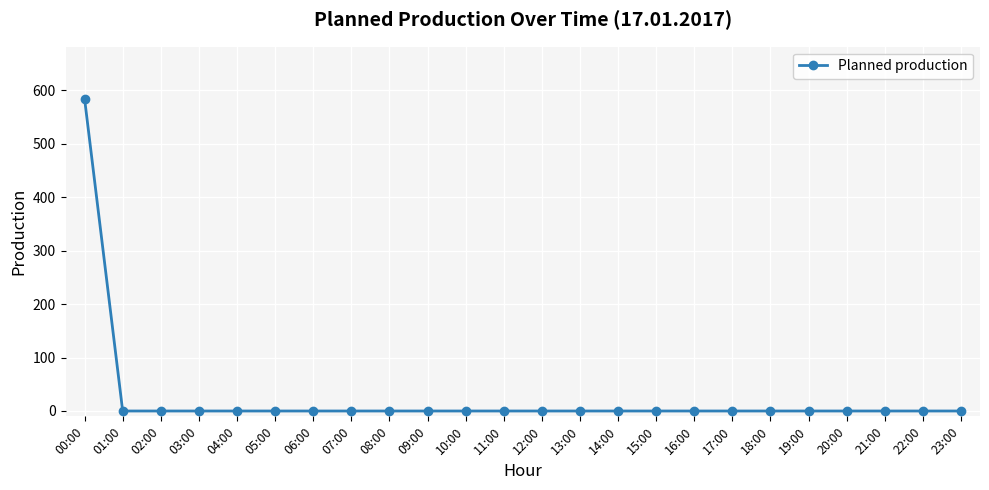

What is the label of the 12th point from the right?

12:00